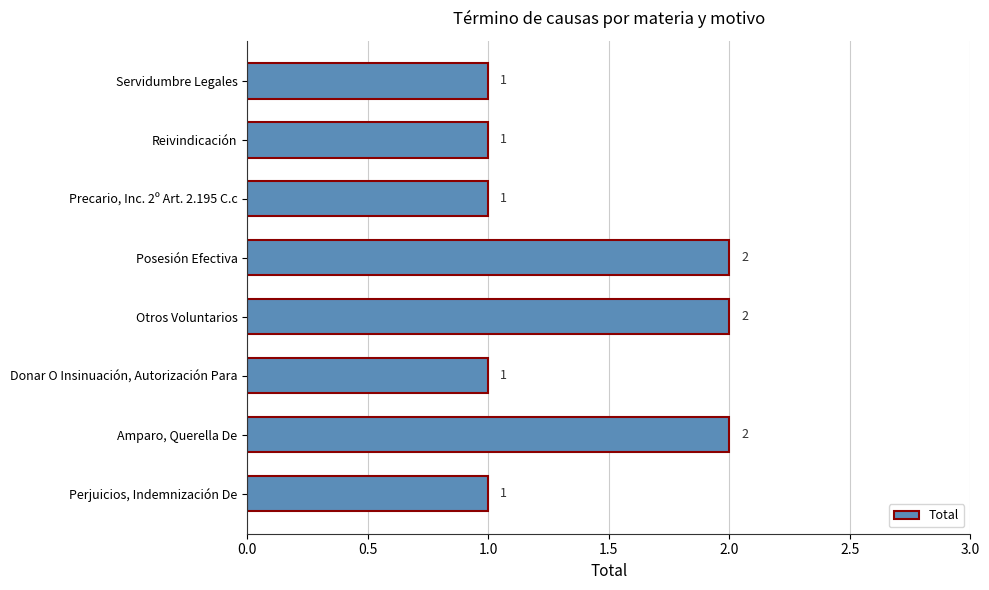

Reading bottom to top, what are all the values shown in this chart?

1	2	1	2	2	1	1	1